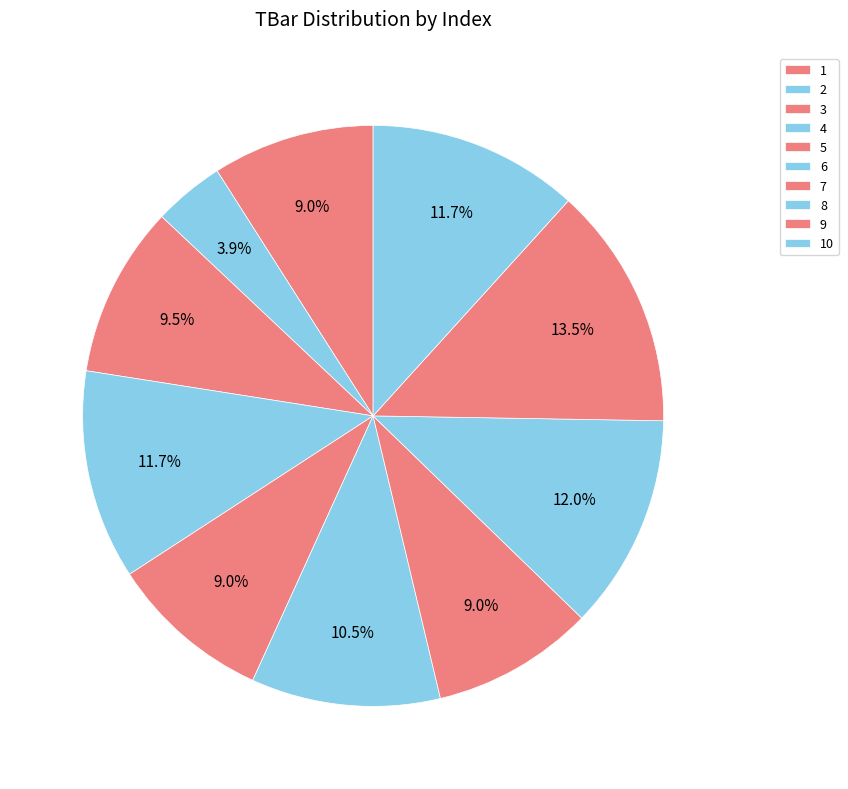

To the nearest percent, what is the difference between the largest and smallest slice percentages?

10%